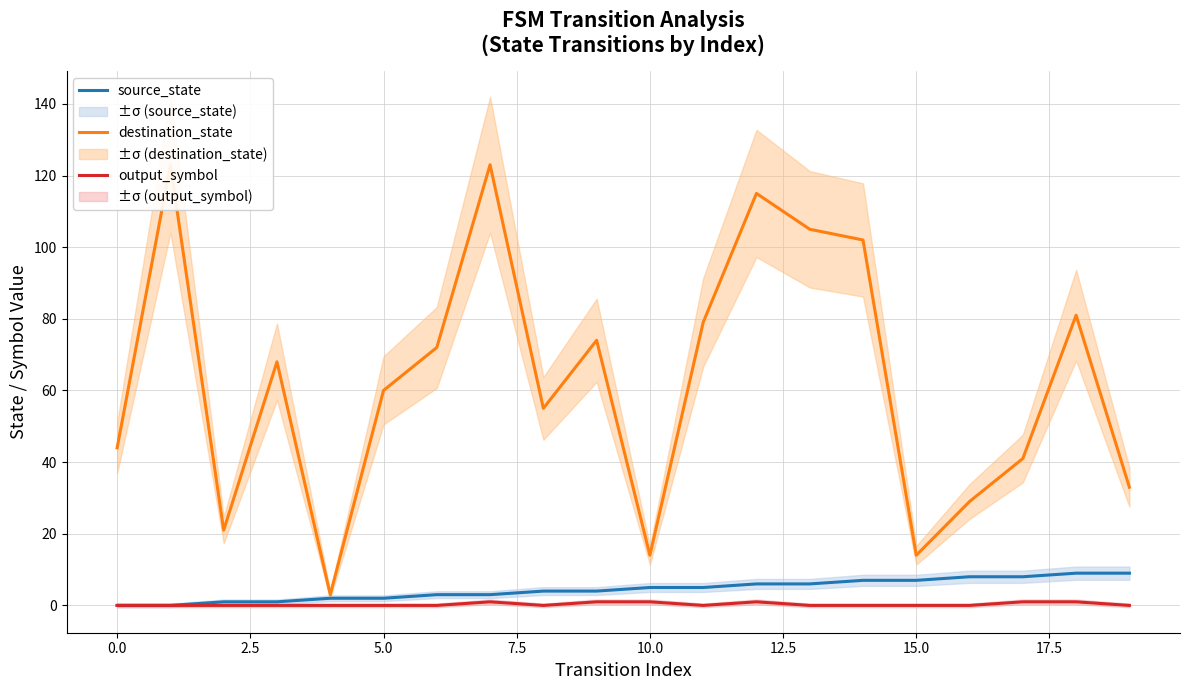

Does the chart display data point markers on the line(s)?

No